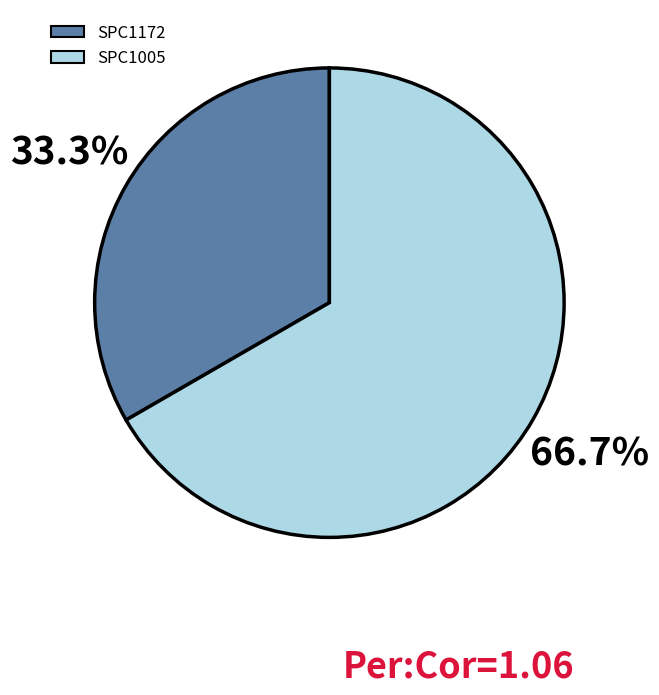

To the nearest percent, what is the average slice percentage?

50%